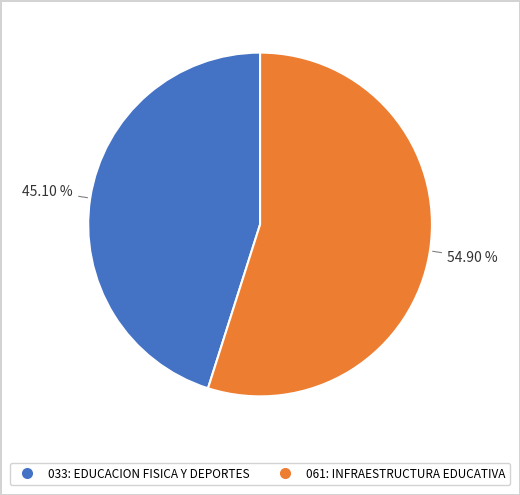

Which category accounts for the majority?

061: INFRAESTRUCTURA EDUCATIVA